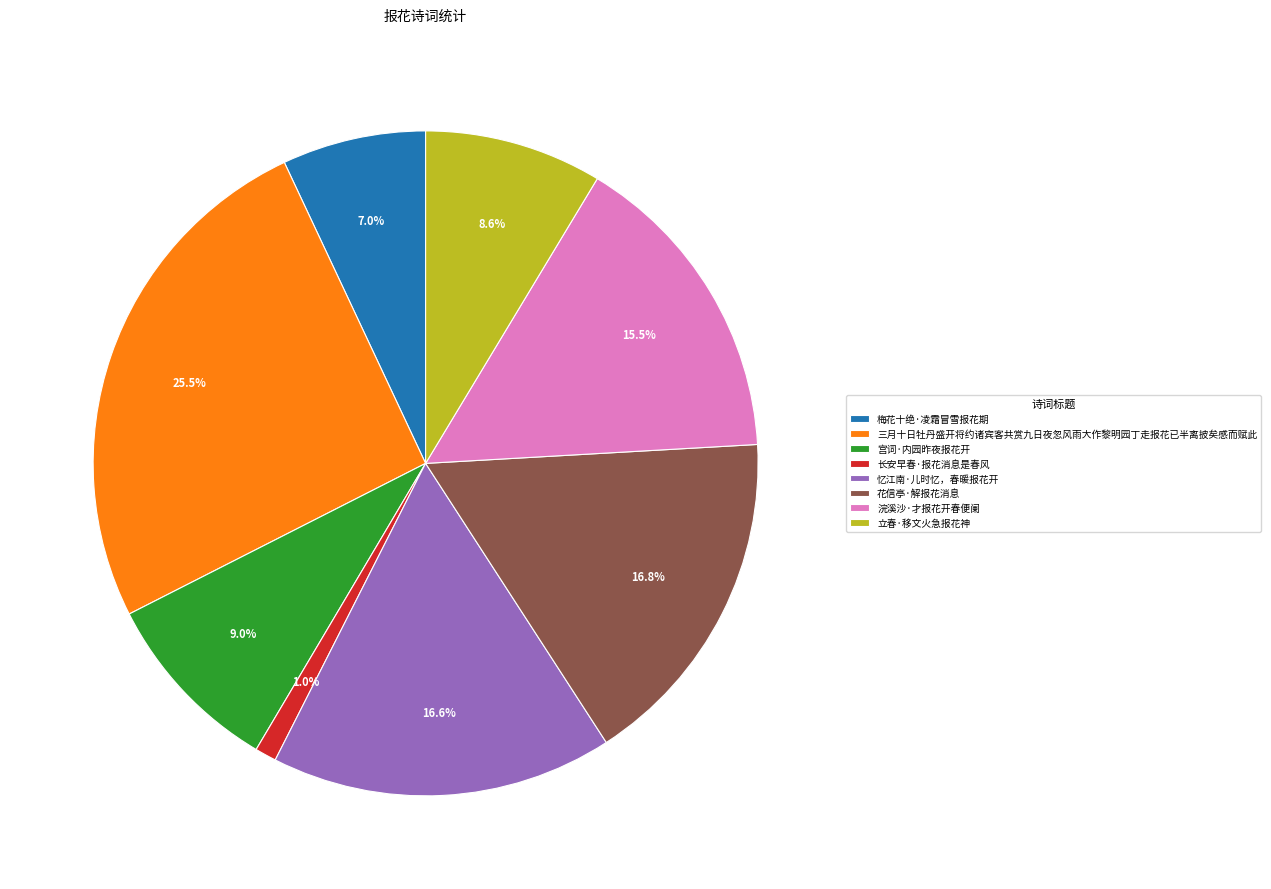

To the nearest percent, what is the difference between the 浣溪沙·才报花开春便阑 and 花信亭·解报花消息 slice percentages?

1%